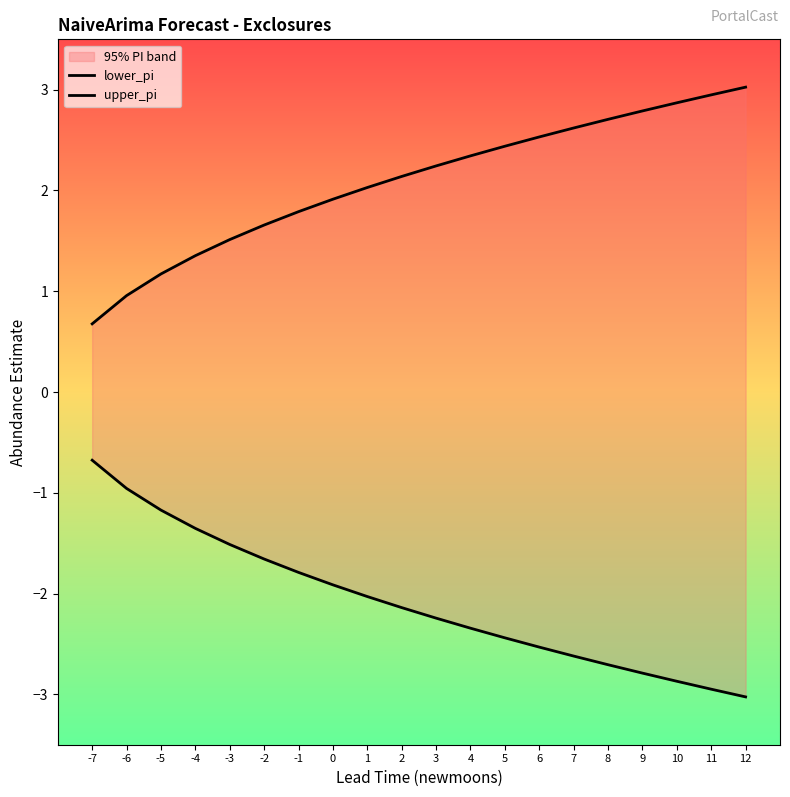

How many lines are shown in the chart?

2